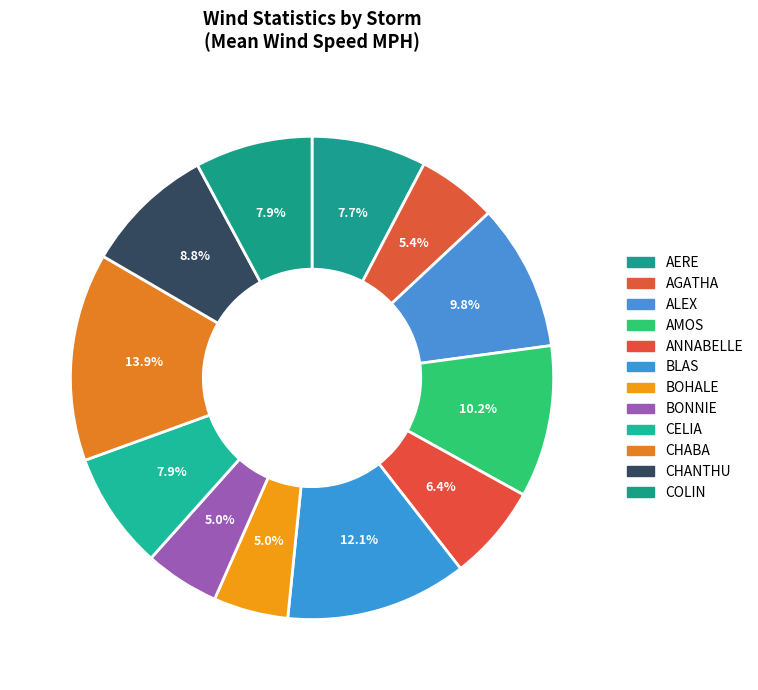

True or false: COLIN accounts for 8% of the total.

True